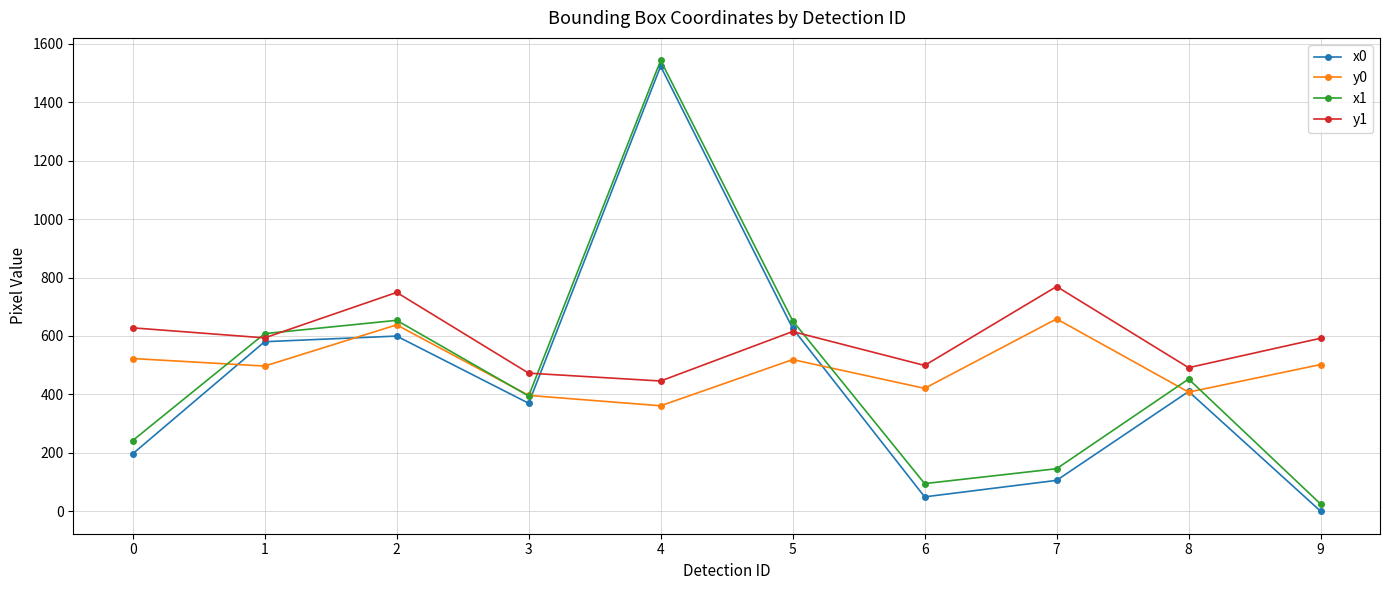

Which series has the largest total across all categories?

y1